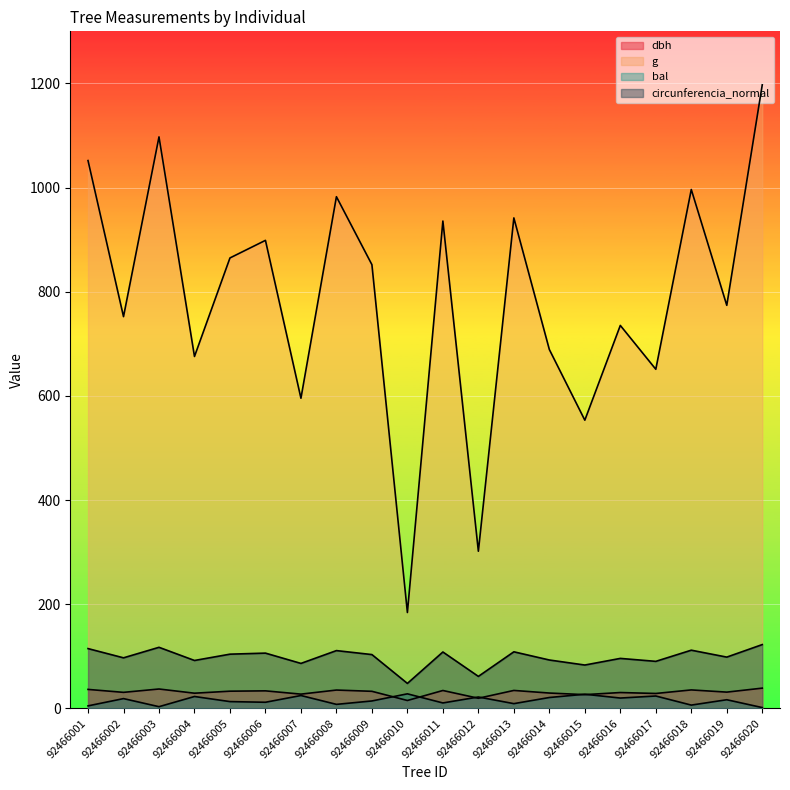

Which series changed the most between 92466011 and 92466020?

g